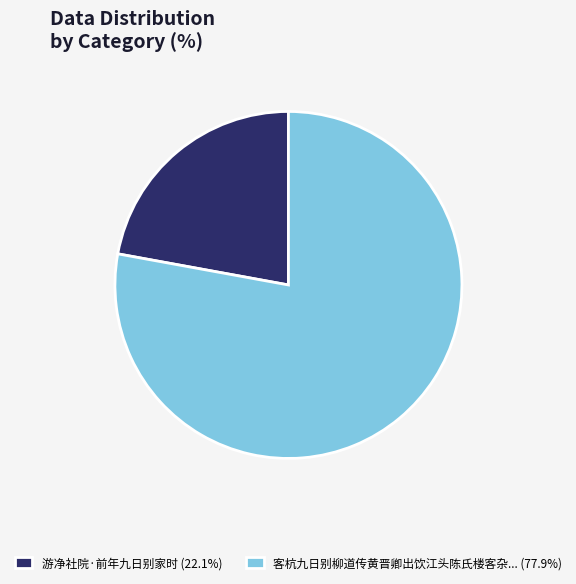

Is there a majority slice in this chart?

Yes